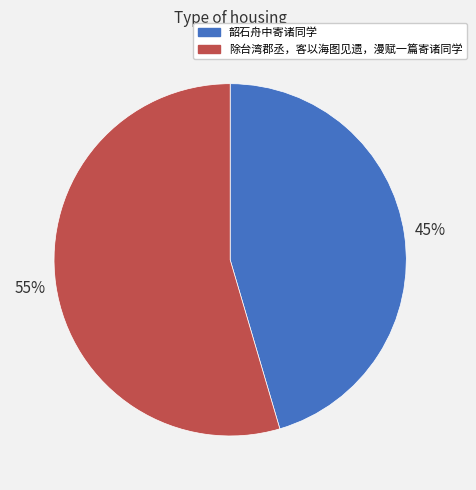

Which has a higher value, 除台湾郡丞，客以海图见遗，漫赋一篇寄诸同学 or 韶石舟中寄诸同学?

除台湾郡丞，客以海图见遗，漫赋一篇寄诸同学